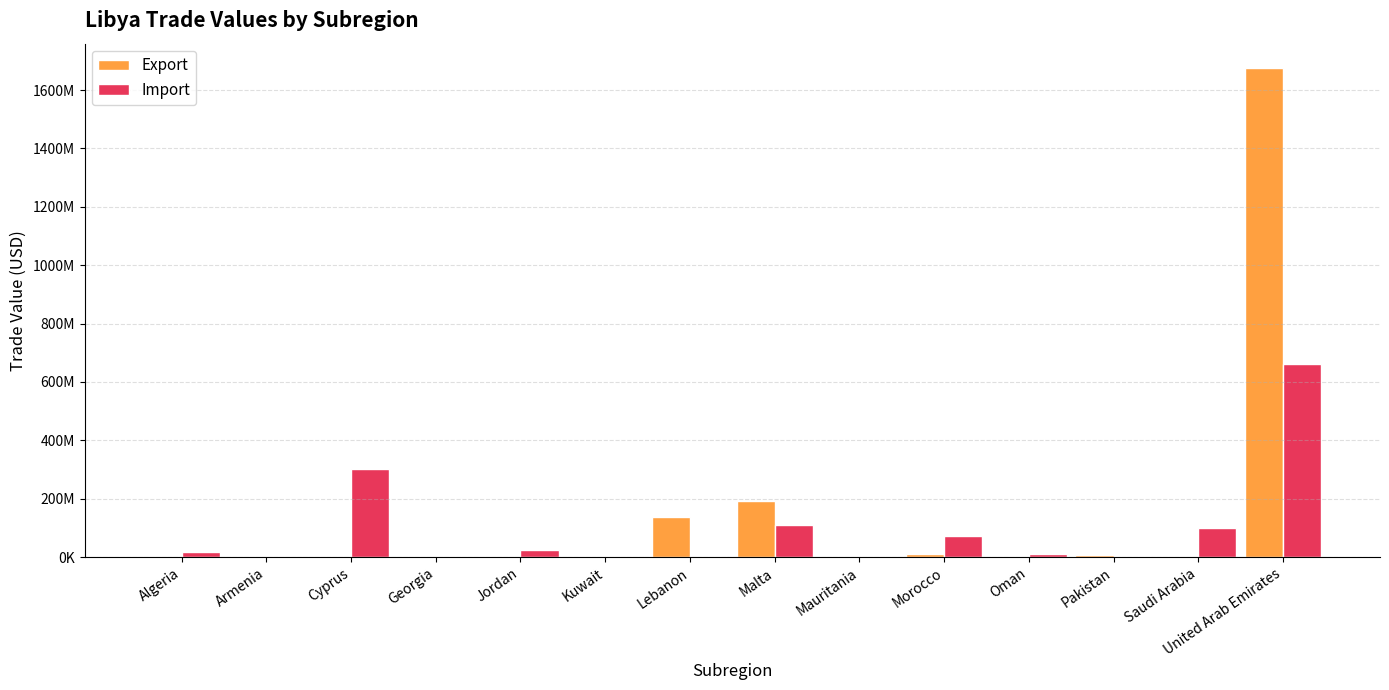

What is the value of the Import bar at the 12th from the left?

4291166